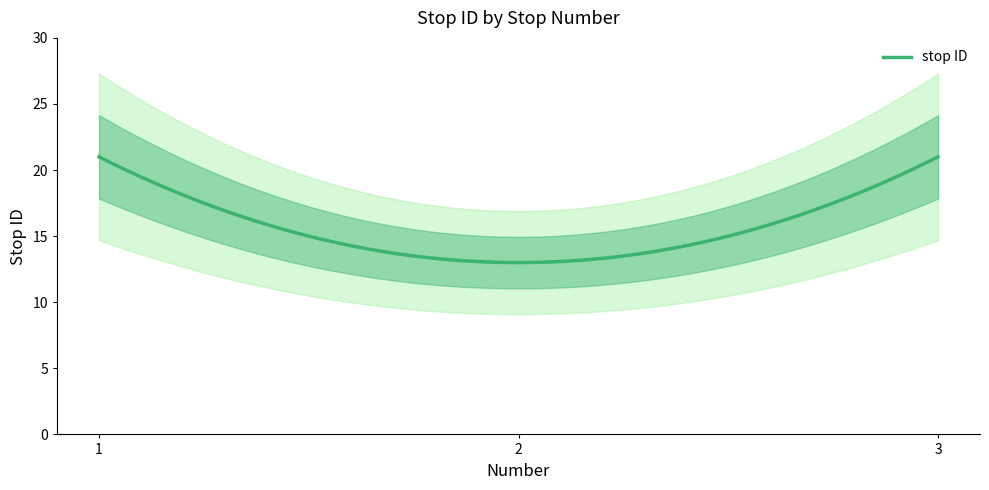

What value does the data have at 3?

21